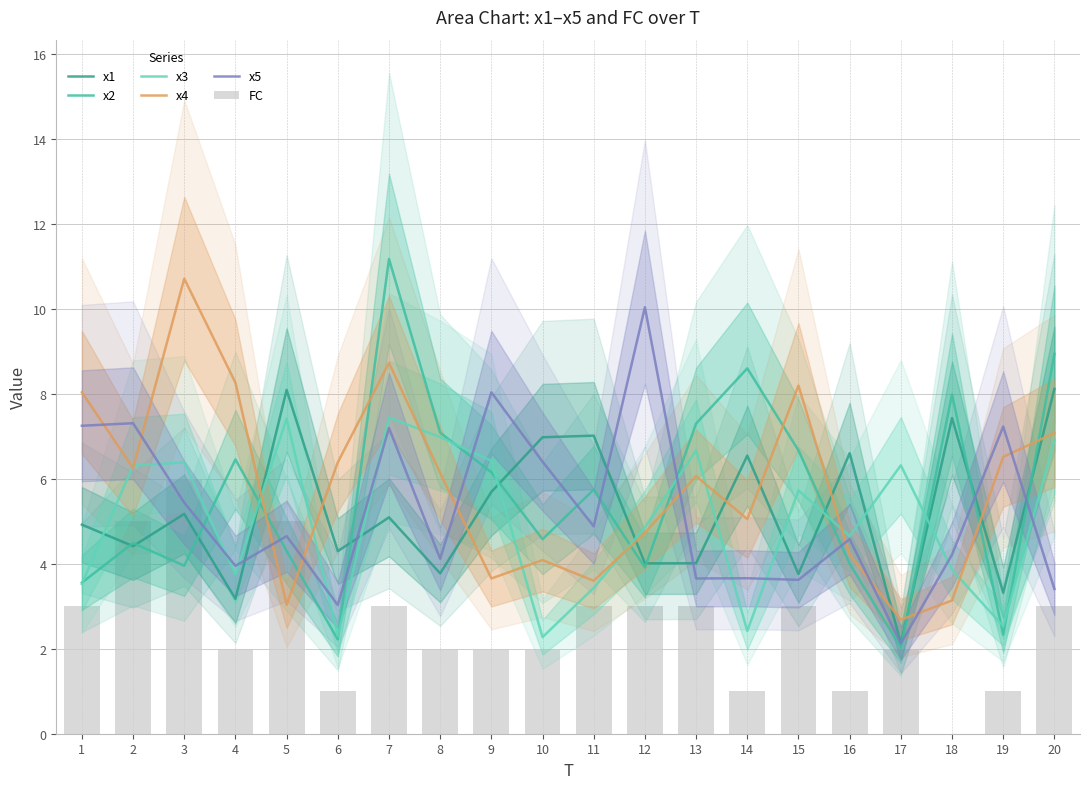

The value of x1 at 2 is 4.4. True or false?

True